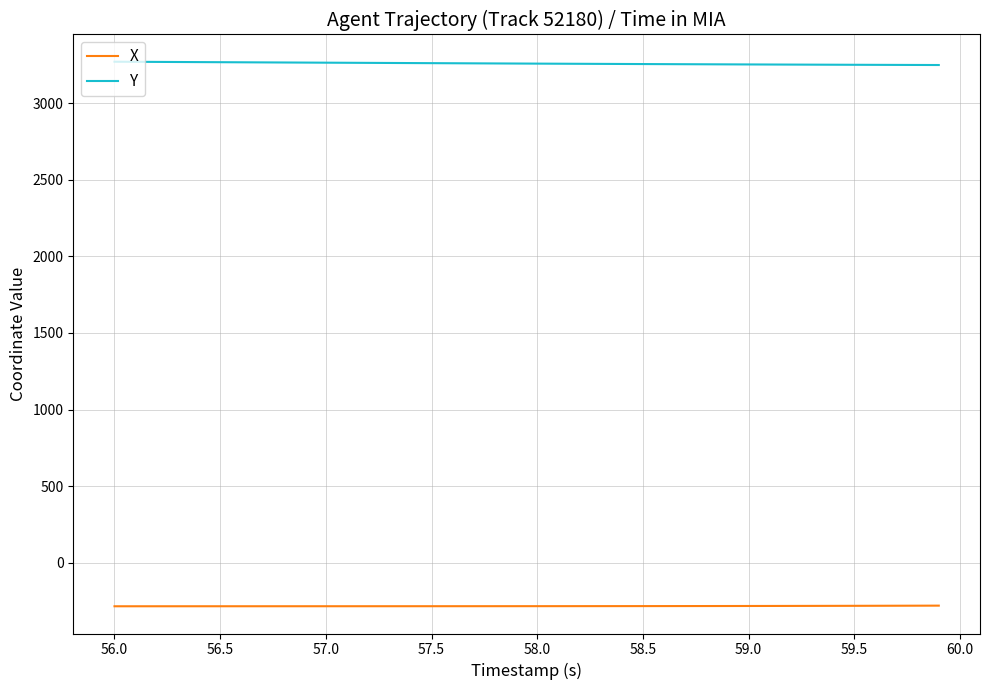

True or false: Y and X cross at least once.

False